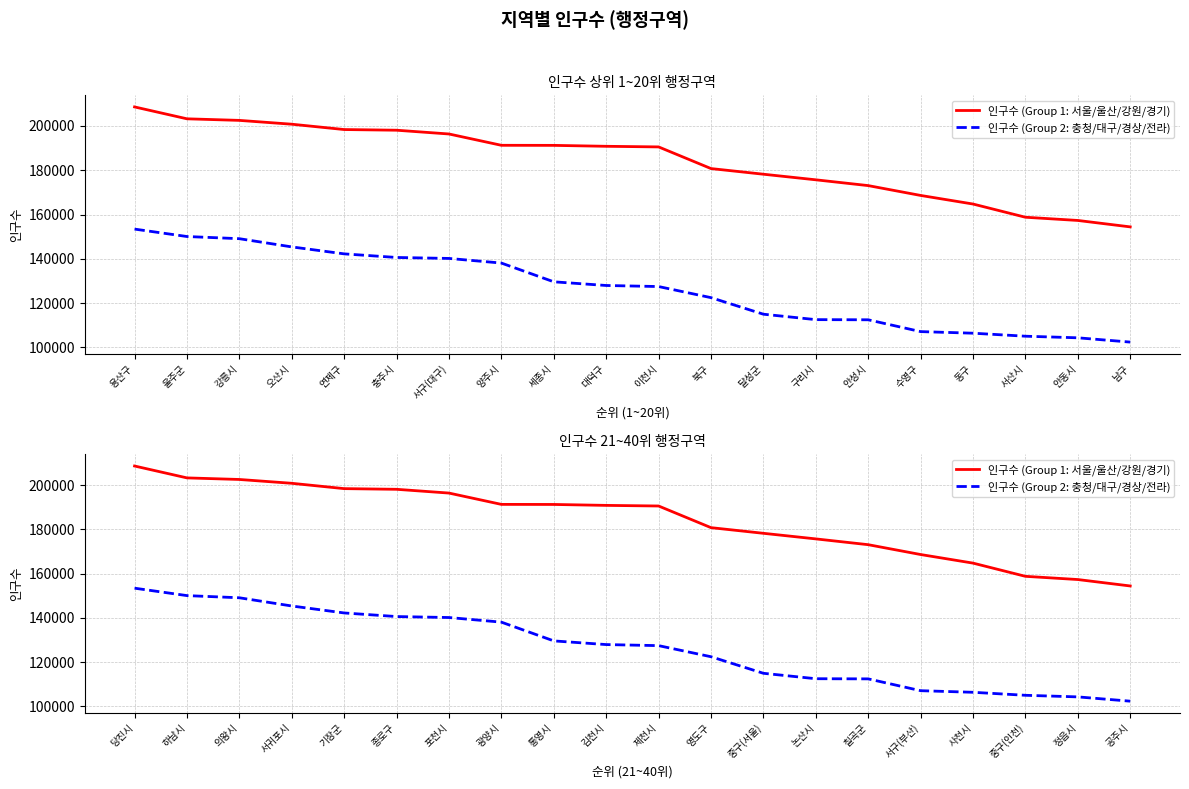

Reading right to left, extract all data points from this chart.

인구수 (Group 1: 서울/울산/강원/경기): 154414	157317	158771	164738	168618	173061	175676	178203	180756	190537	190815	191233	191266	196378	198077	198383	200793	202520	203232	208603
인구수 (Group 2: 충청/대구/경상/전라): 102371	104307	105029	106388	107107	112446	112516	114967	122446	127462	127941	129599	138071	140159	140595	142223	145369	149080	150061	153415